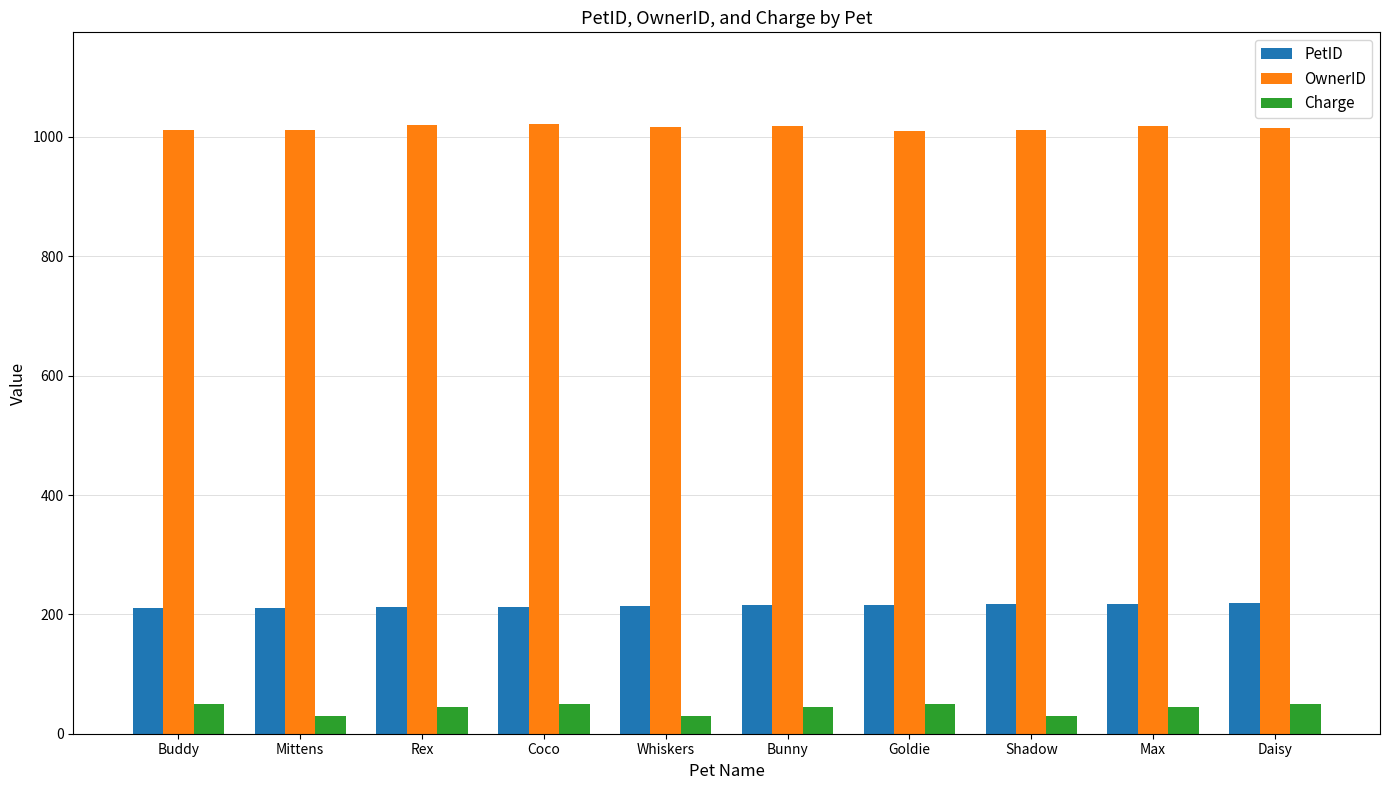

What is the average value of the OwnerID series?

1015